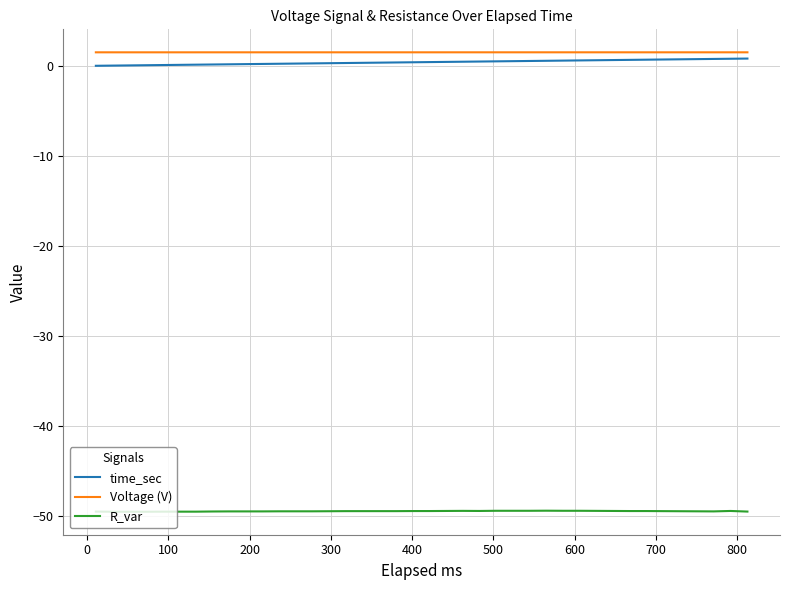

True or false: R_var and Voltage (V) intersect in this chart.

False